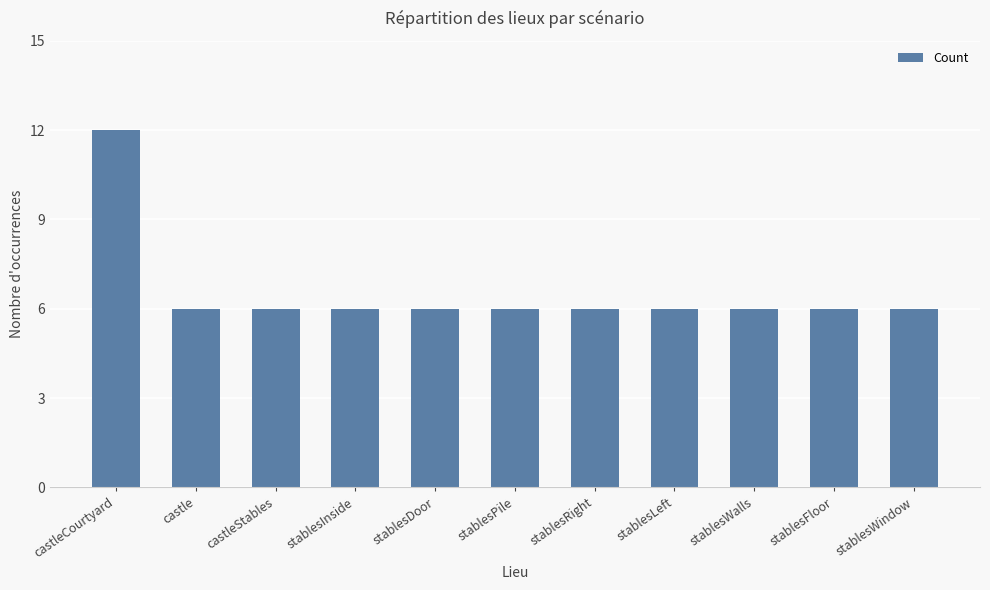

What is the sum of the values at stablesLeft and castleCourtyard?

18